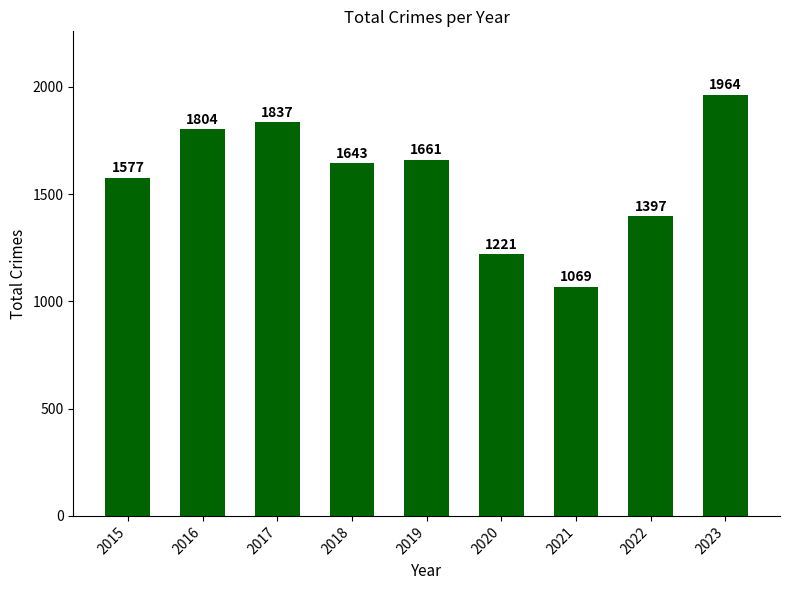

What is the change in value from 2015 to 2017?

+260